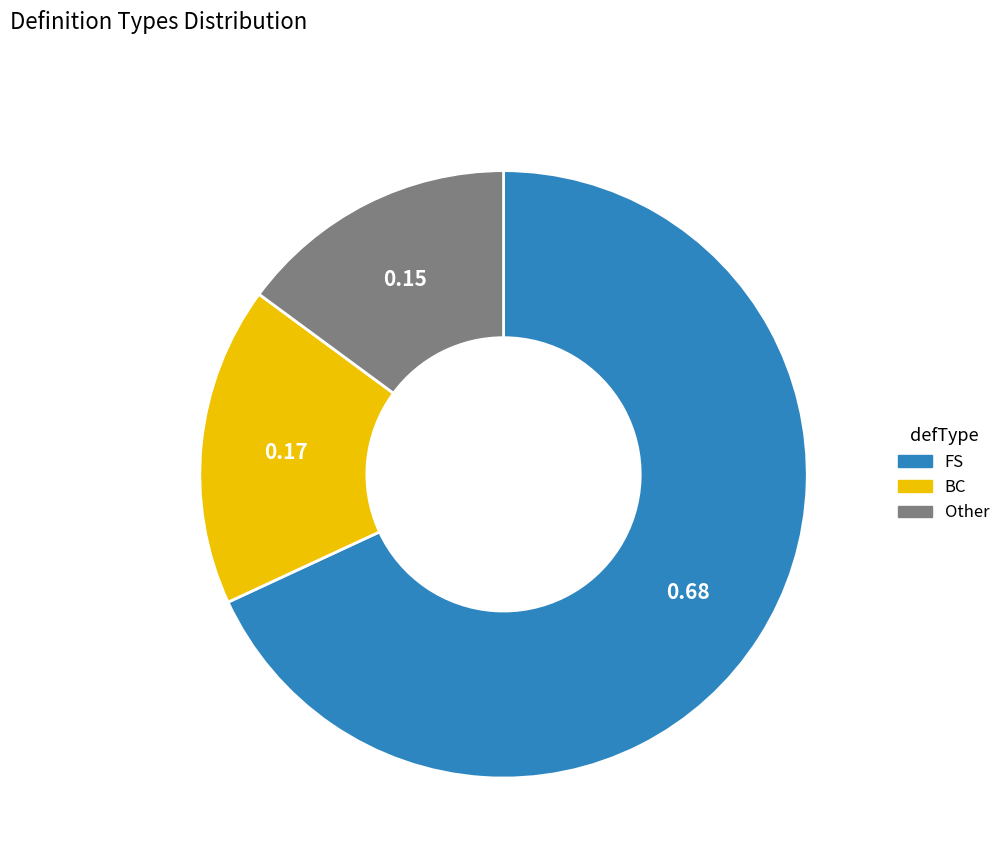

Does FS represent more than half of the total?

Yes